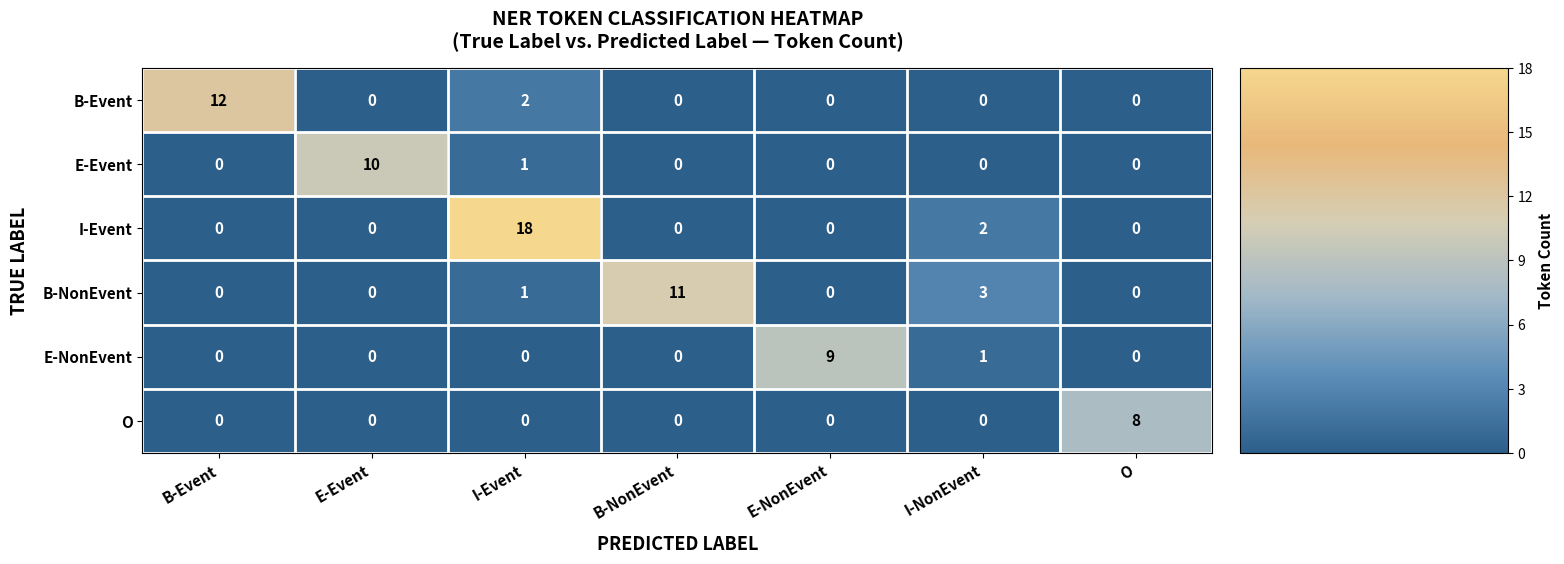

At which category is the sum across all series the highest?

I-Event